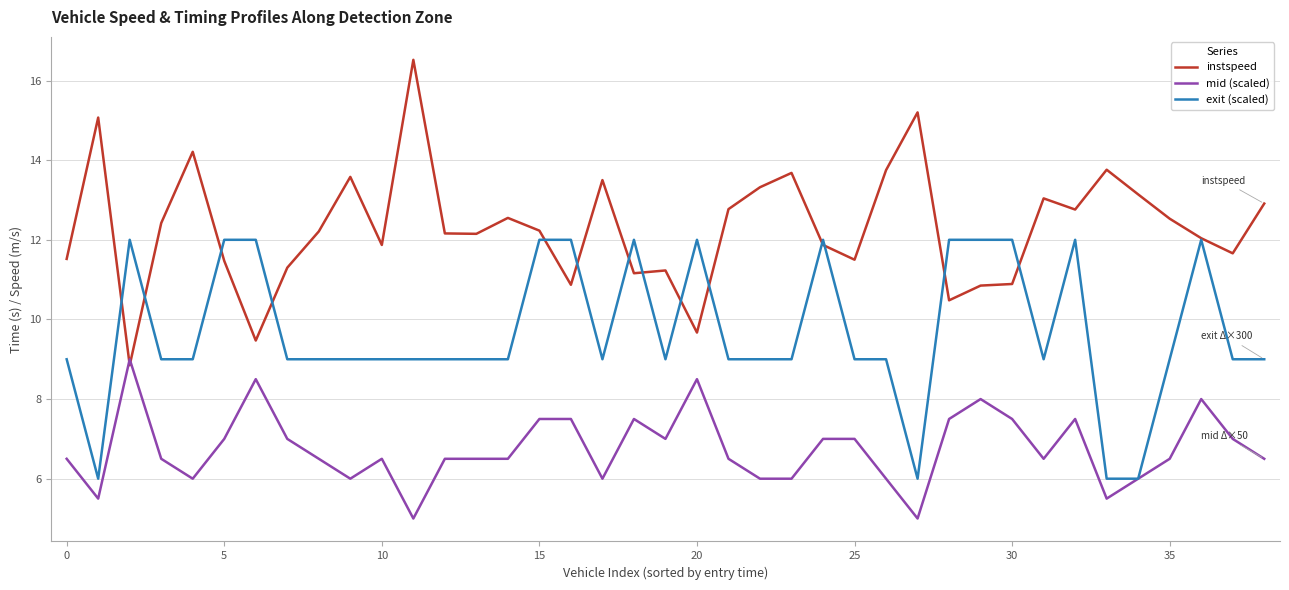

True or false: mid (scaled) has more than 1 points higher than both neighbors.

True